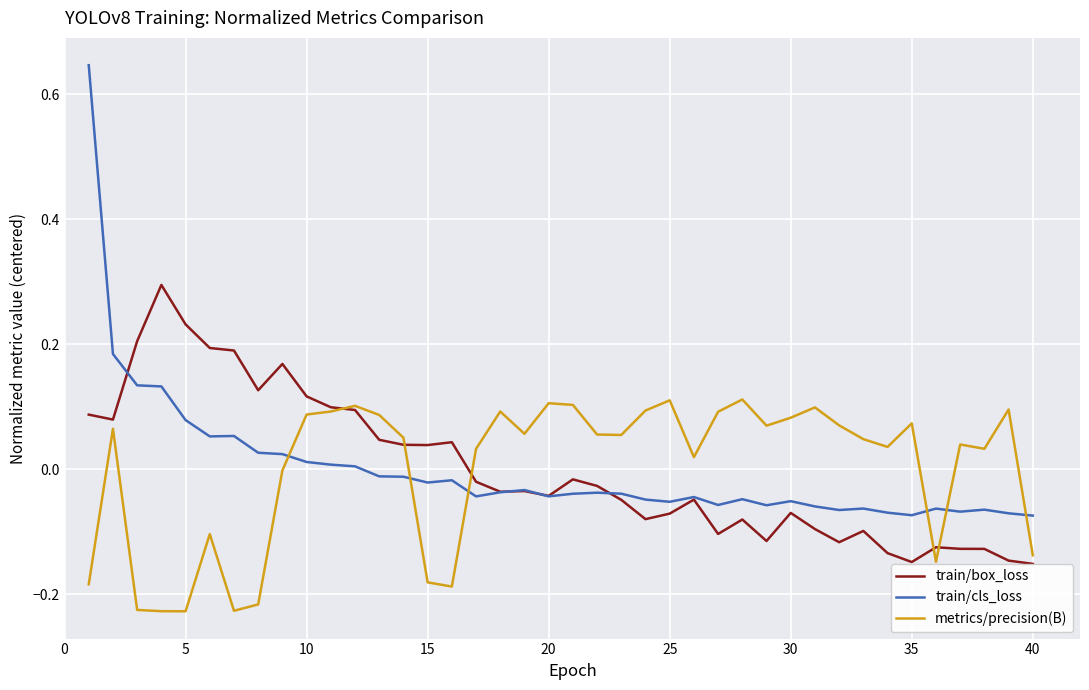

Is this an area chart (filled region under the line)?

No